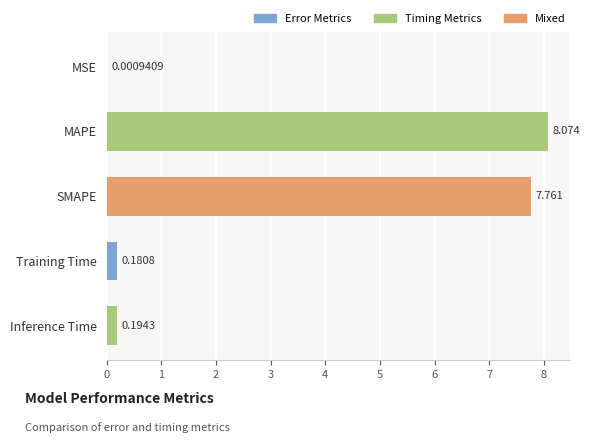

Which has a higher value, Training Time or MSE?

Training Time